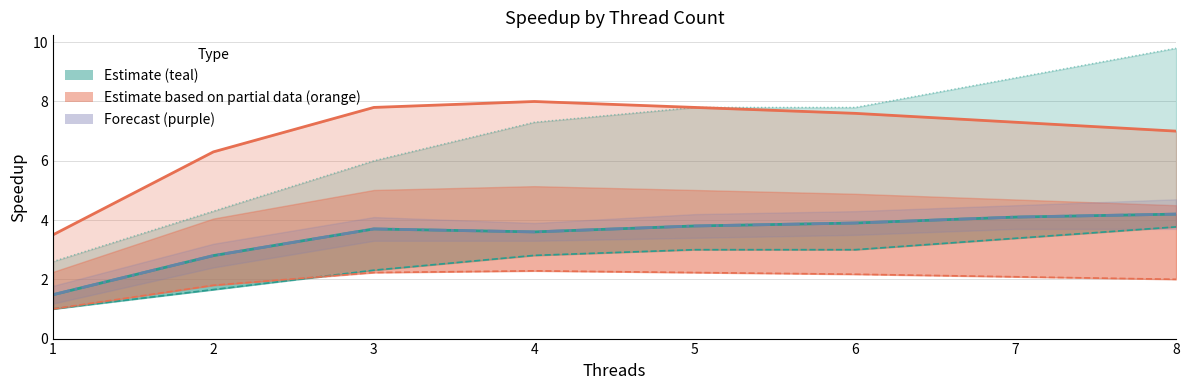

How many lines are shown in the chart?

6